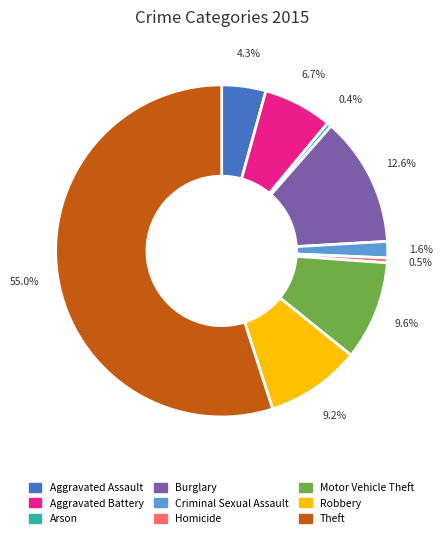

True or false: Aggravated Assault accounts for 15% of the total.

False